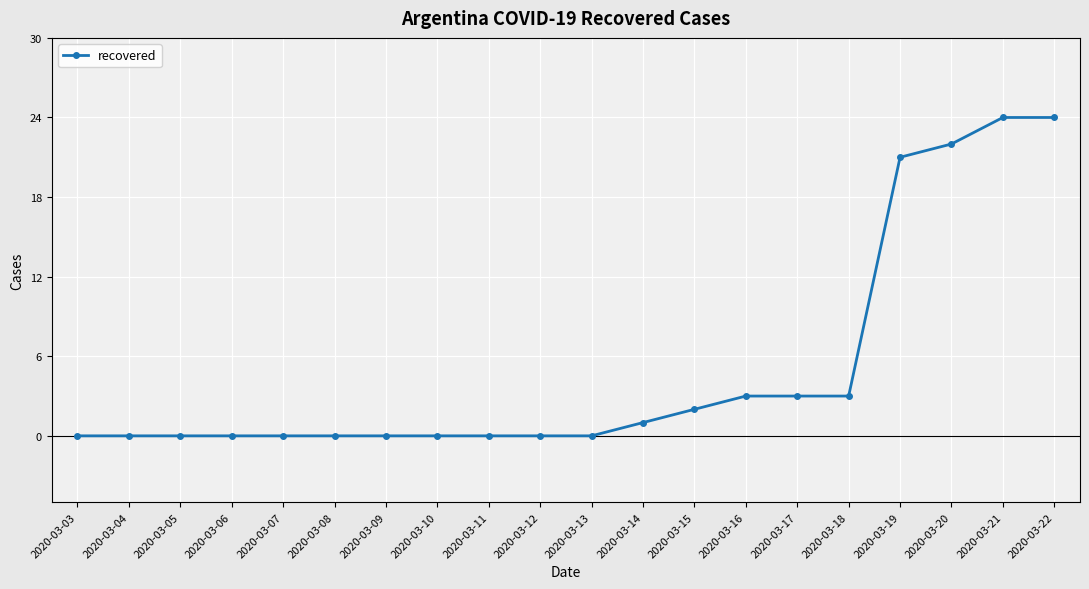

What is the change in value from 2020-03-07 to 2020-03-16?

+3